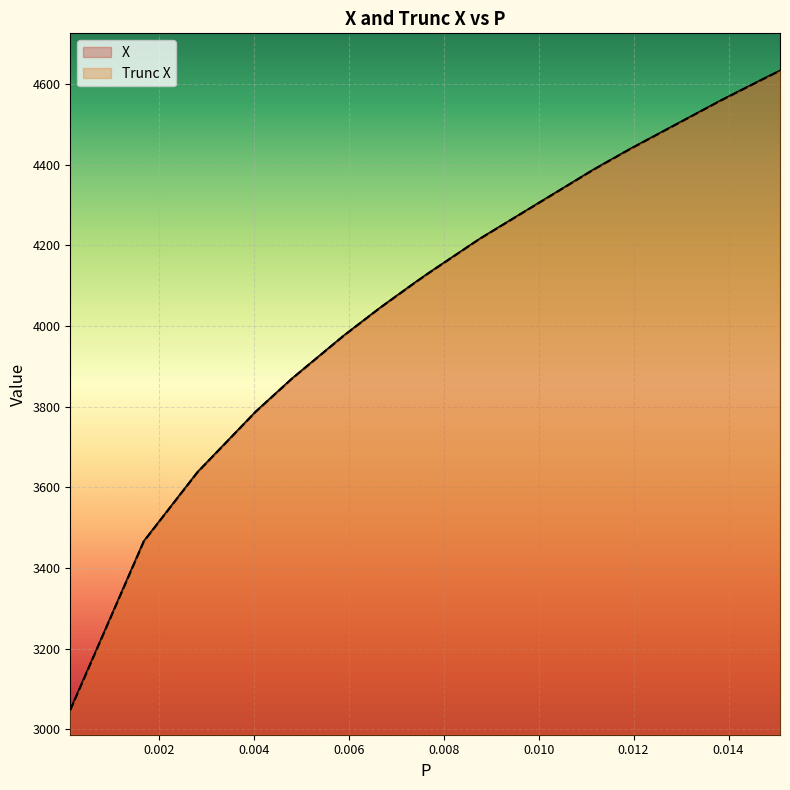

What is the minimum value for Trunc X?

3047.8